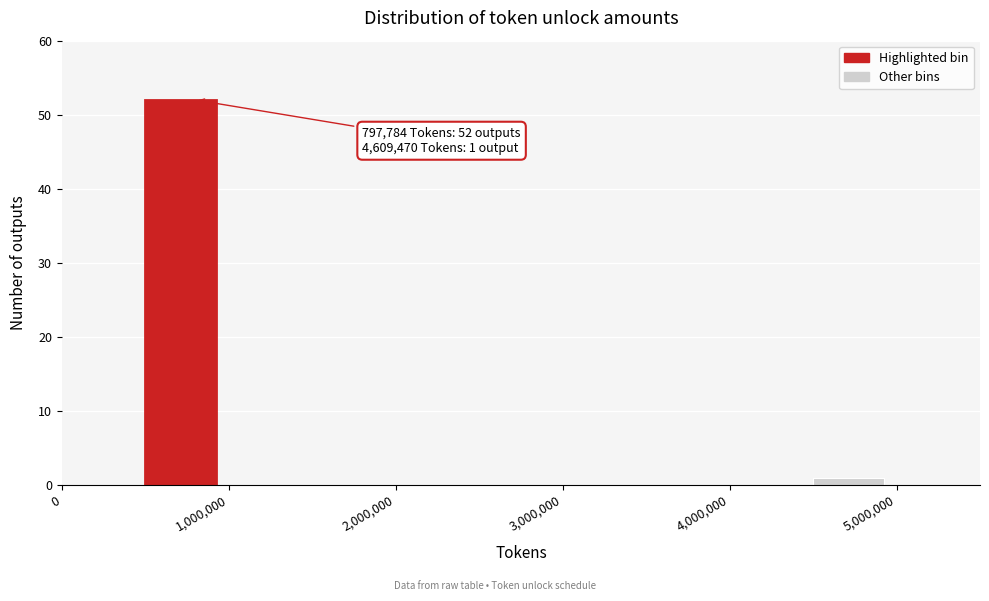

Over which range of the x-axis is the bar tallest?

500000 to 1000000